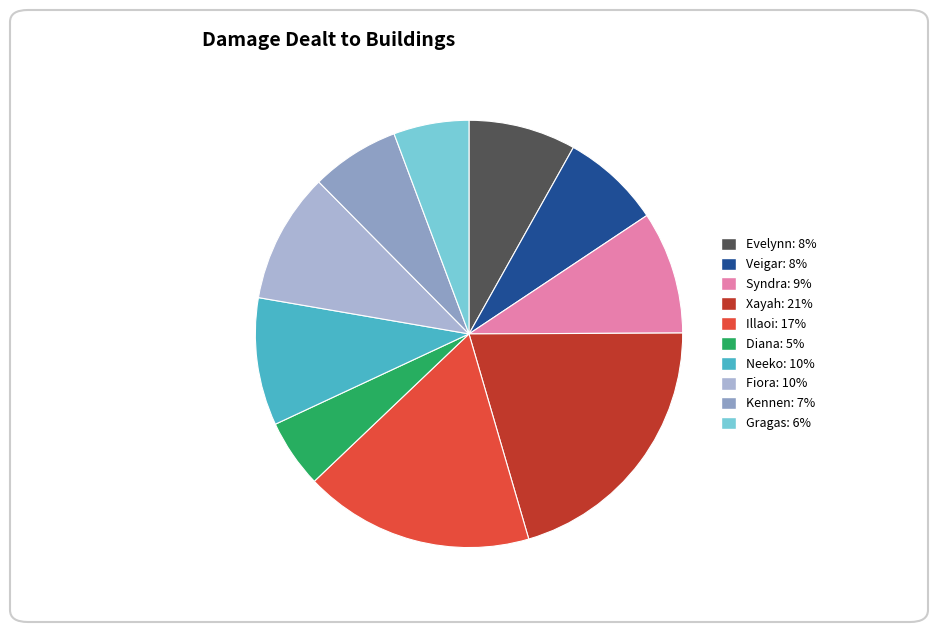

What percentage is the Veigar slice, to the nearest percent?

8%